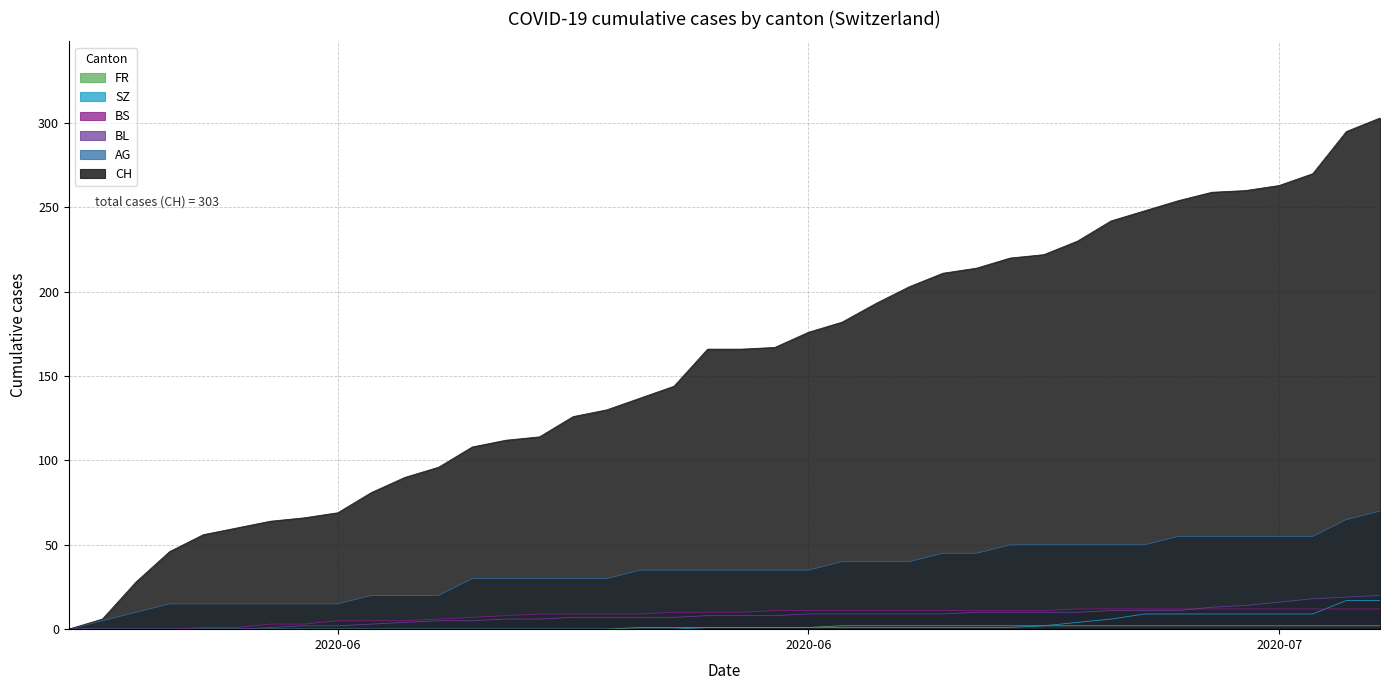

Is the value of AG at 26 greater than the value of BL at 15?

Yes